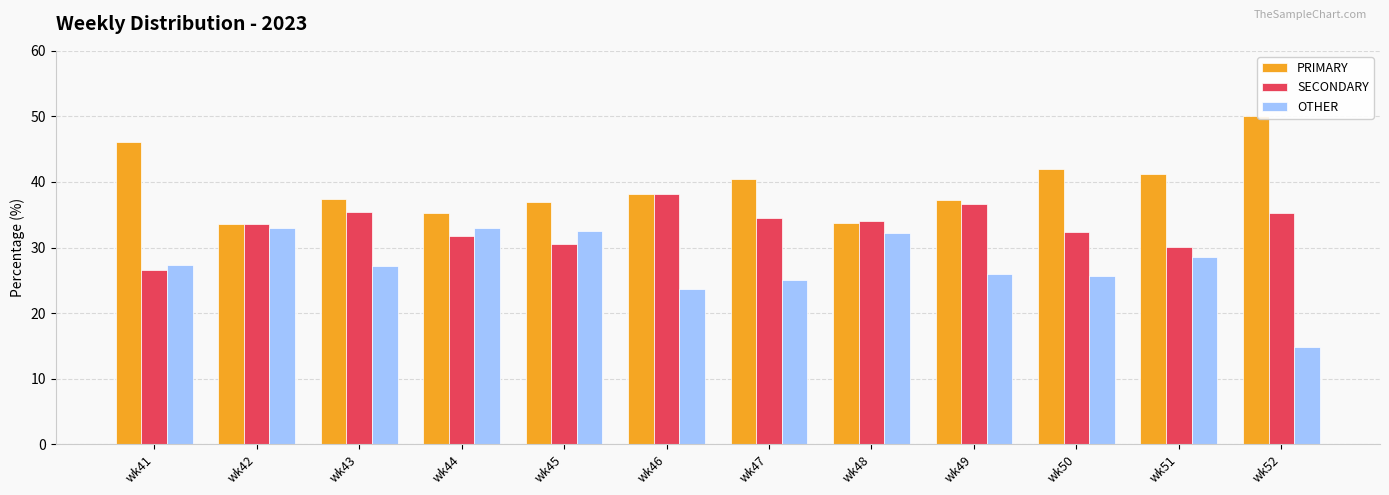

What is the spread (max minus min) of values at wk48?

1.9